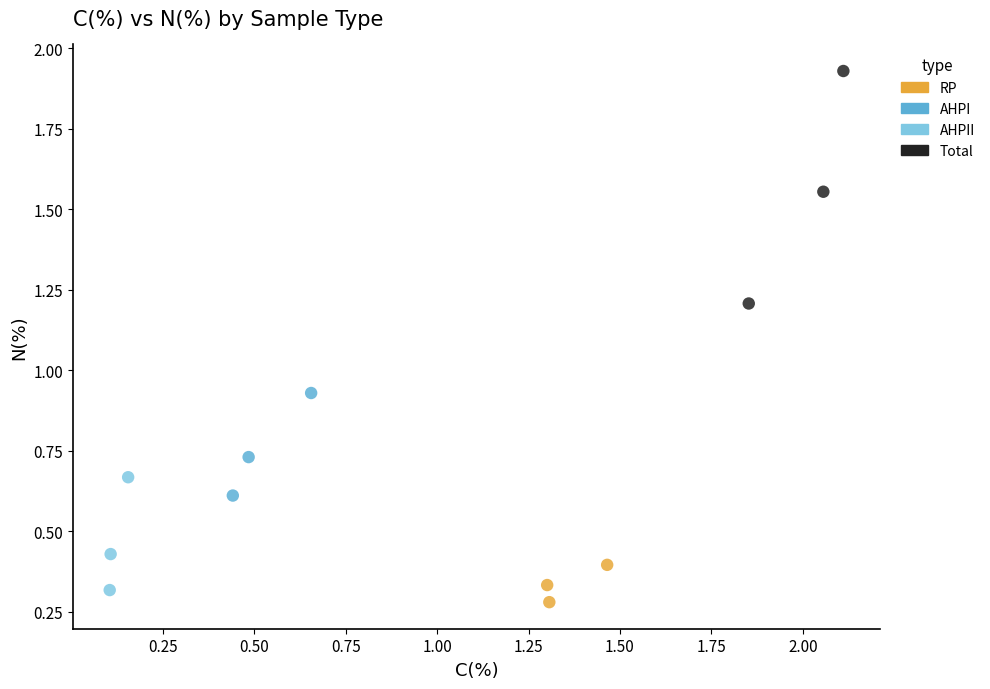

What are all the series names shown in the legend?

RP, AHPI, AHPII, Total